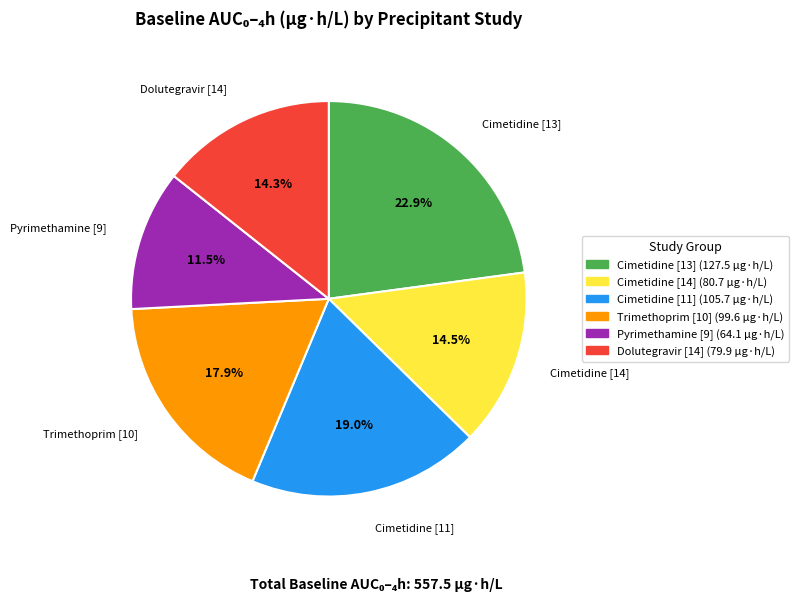

Which slice is the smallest?

Pyrimethamine [9]